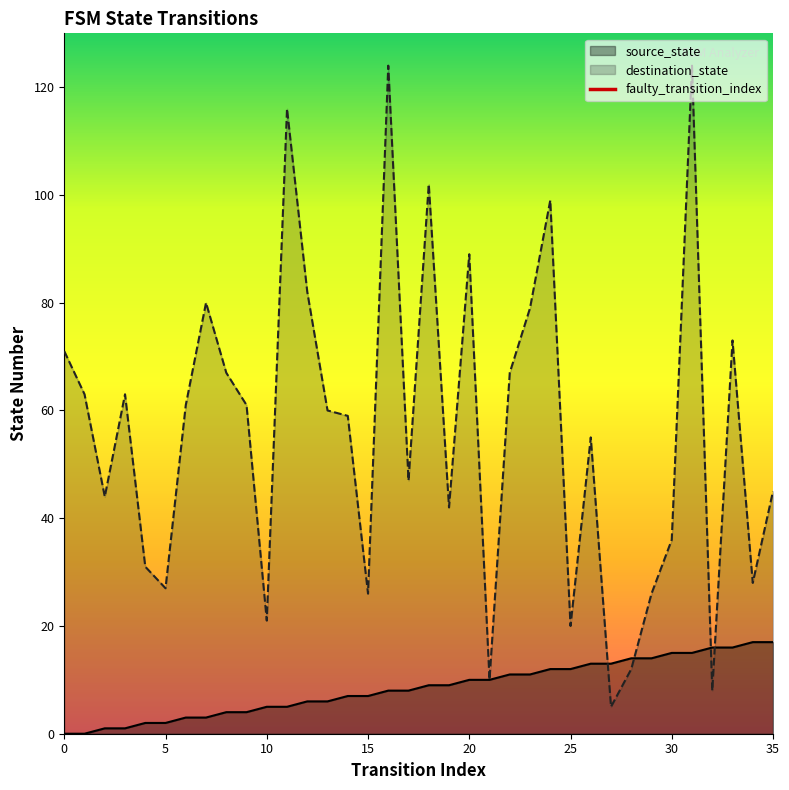

What is the maximum value for source_state?

17